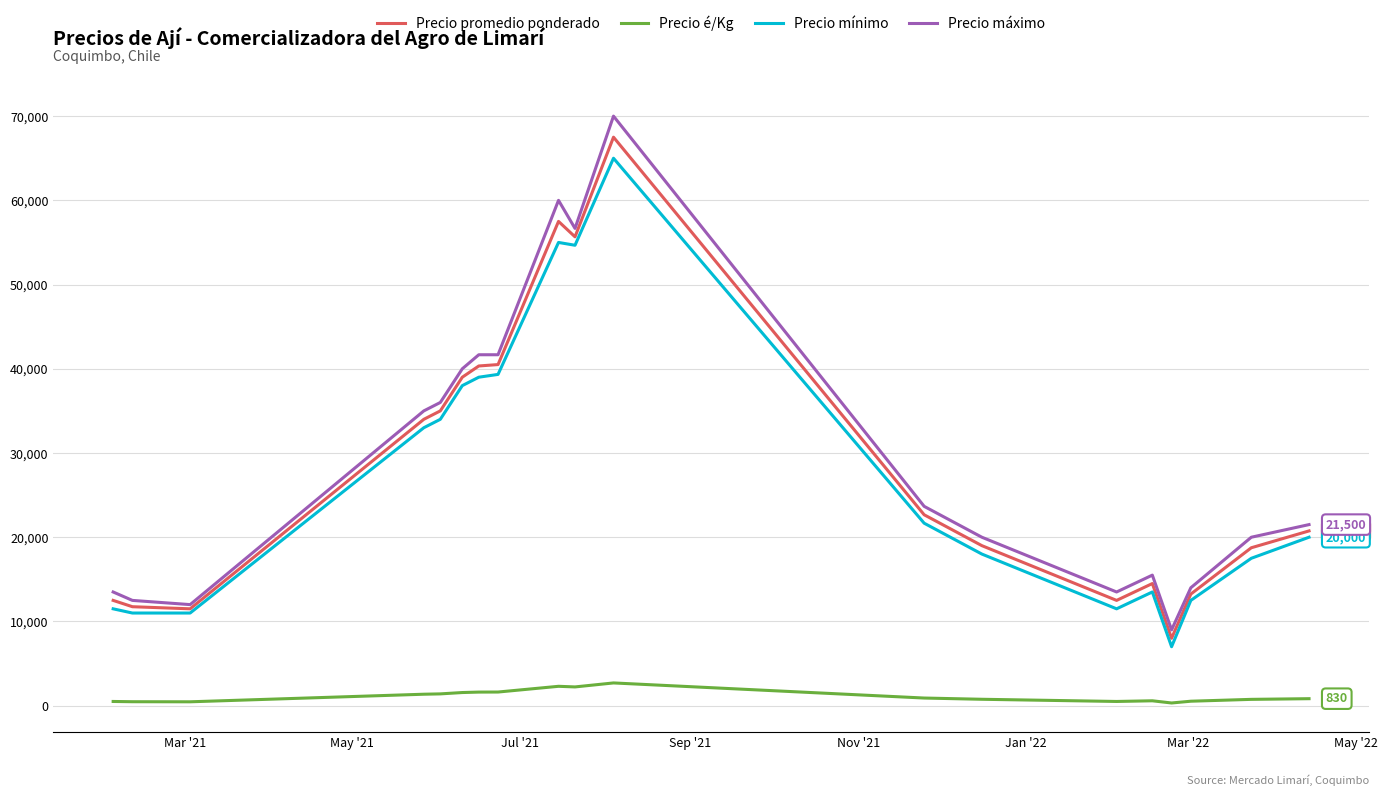

Rank the series by their maximum value, from lowest to highest.

Precio é/Kg, Precio mínimo, Precio promedio ponderado, Precio máximo